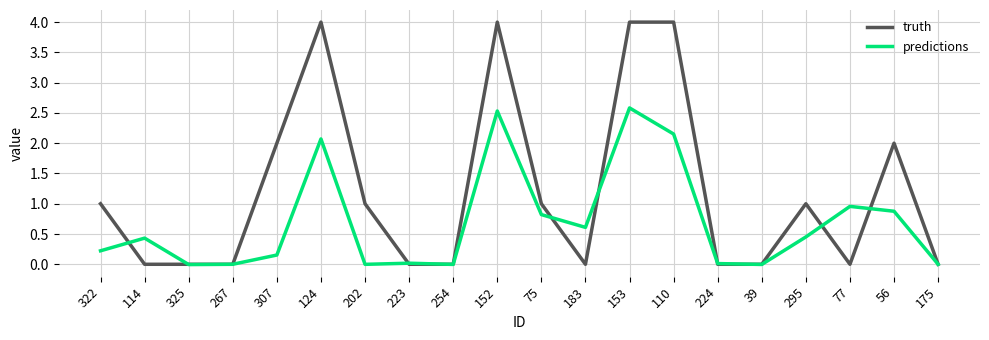

True or false: predictions has more than 2 interior local peaks.

True